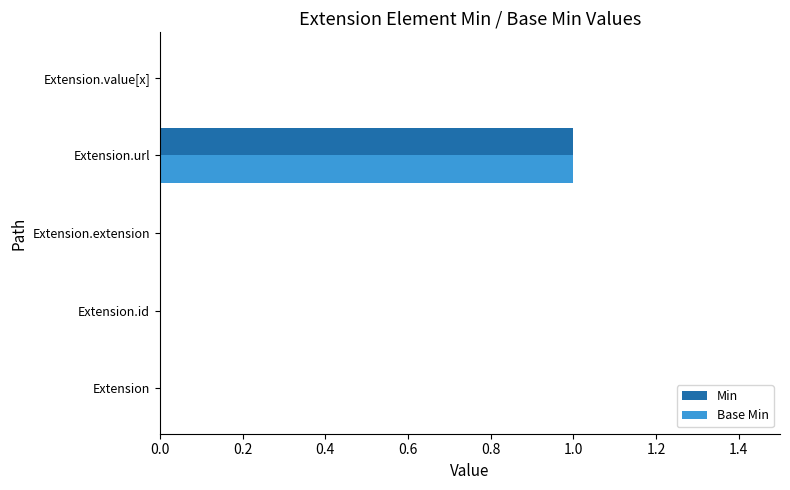

At which category is the sum across all series the highest?

Extension.url